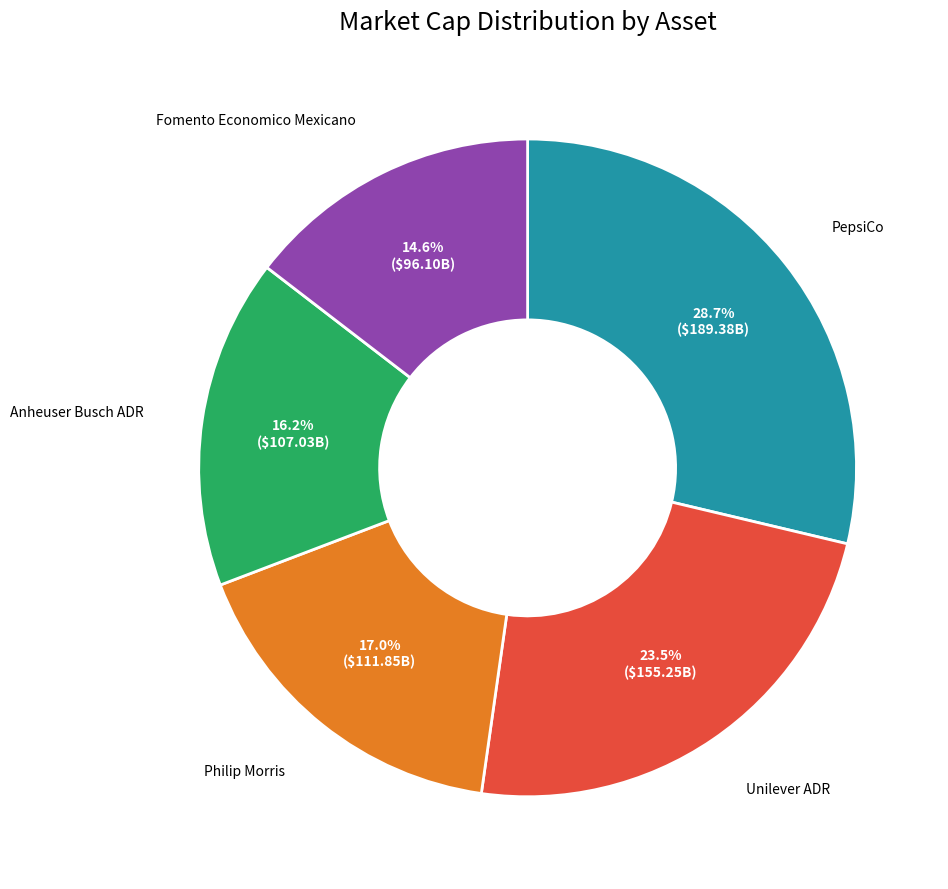

To the nearest percent, what percentage of the pie is Philip Morris?

17%